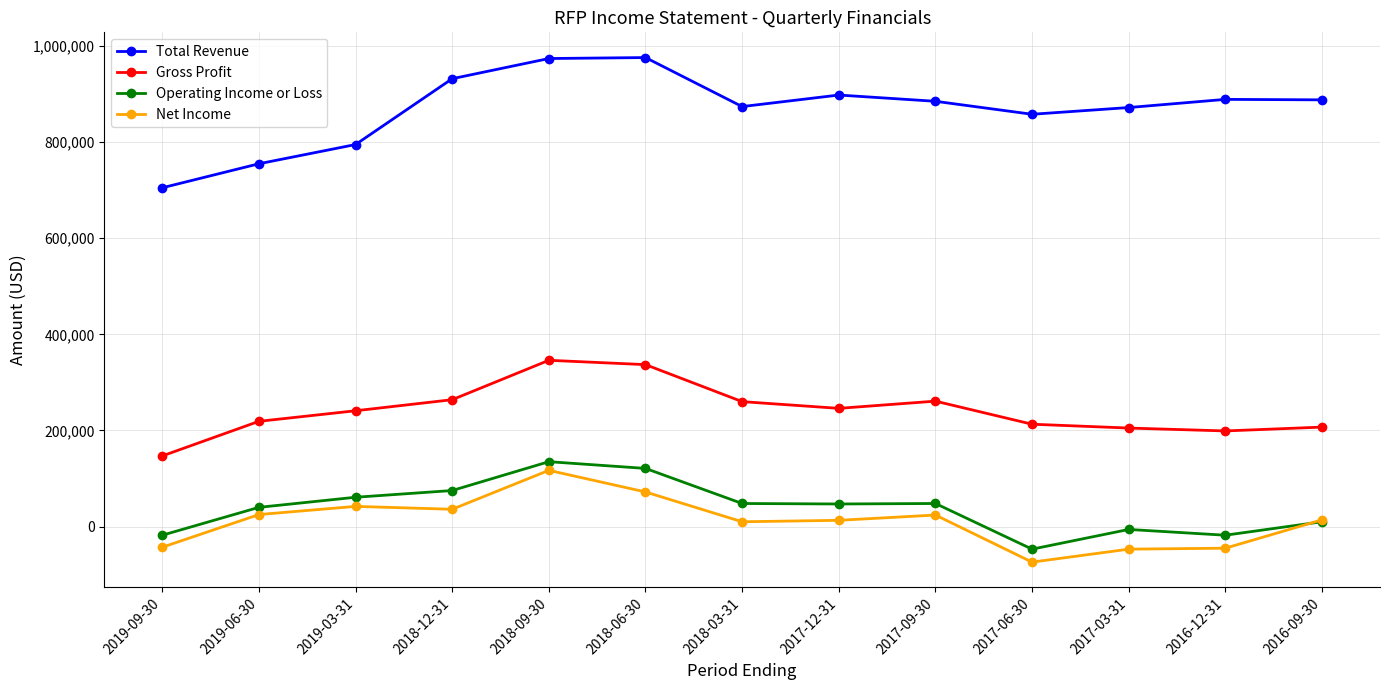

True or false: Net Income has a value of -27227 at 2017-06-30.

False